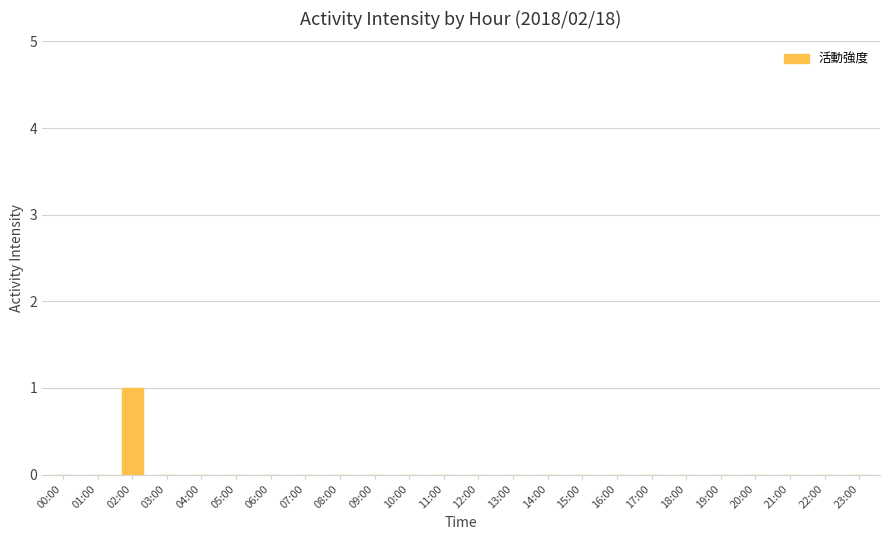

At which category does the chart reach its peak across all series?

02:00